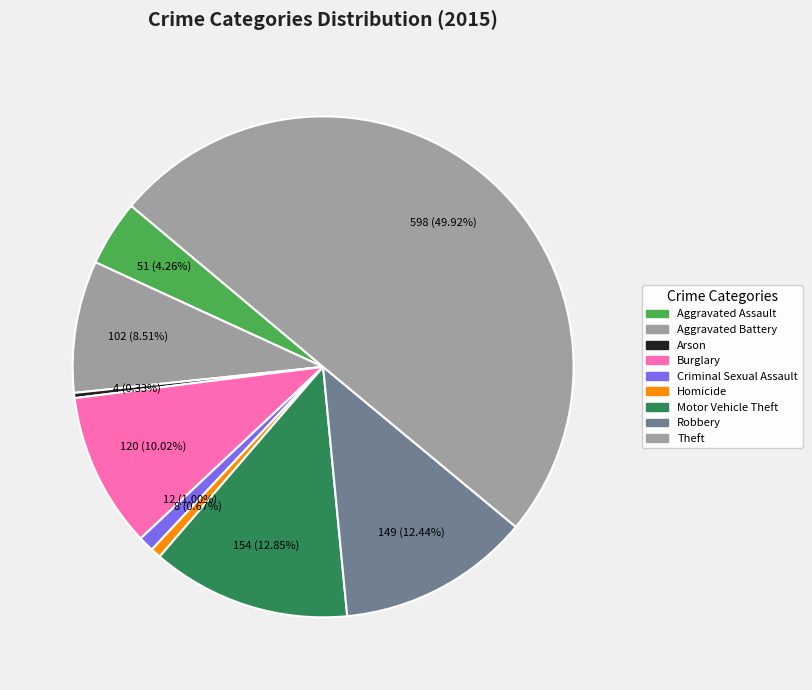

Rank the categories by value from lowest to highest.

Arson, Homicide, Criminal Sexual Assault, Aggravated Assault, Aggravated Battery, Burglary, Robbery, Motor Vehicle Theft, Theft